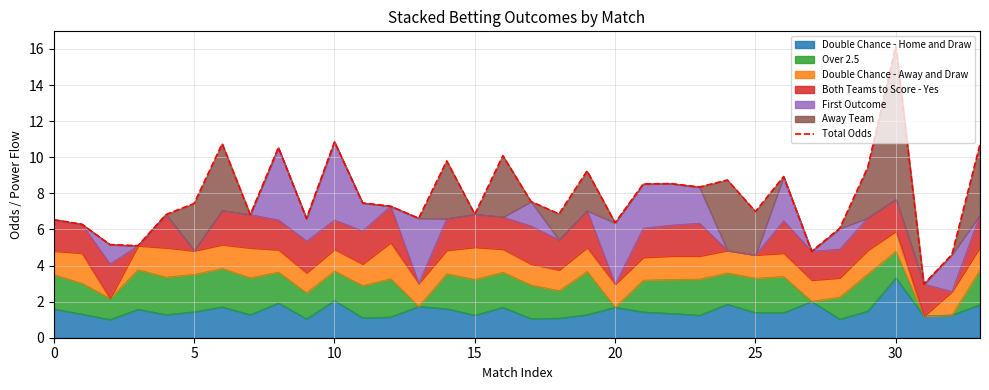

True or false: the data has more than 0 interior local peaks.

True